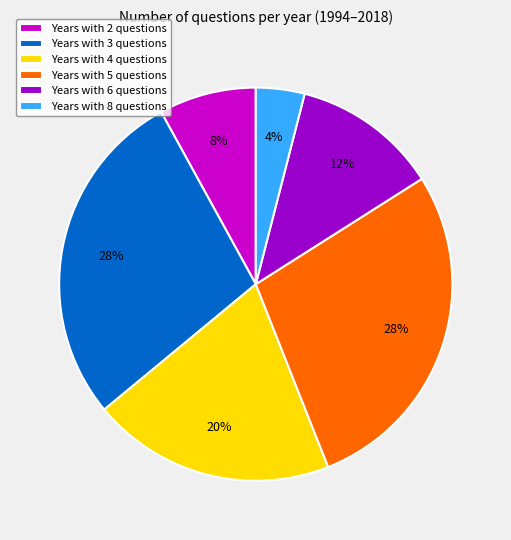

Do Years with 3 questions and Years with 6 questions together represent more than half of the pie?

No